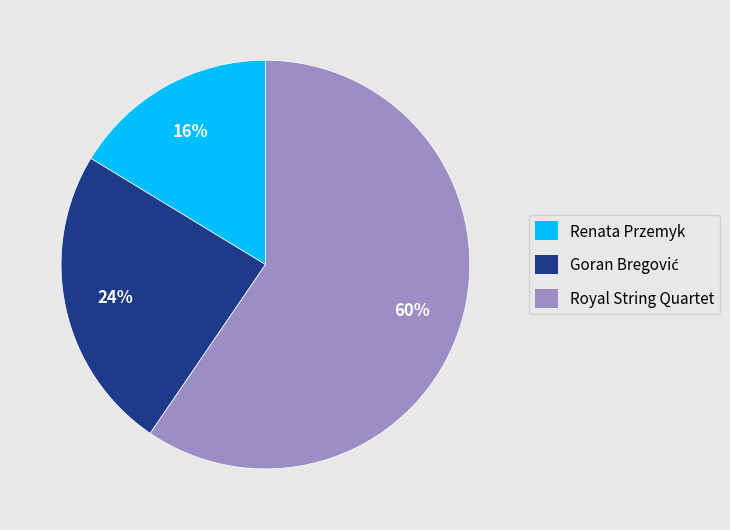

Which has a higher value, Renata Przemyk or Royal String Quartet?

Royal String Quartet